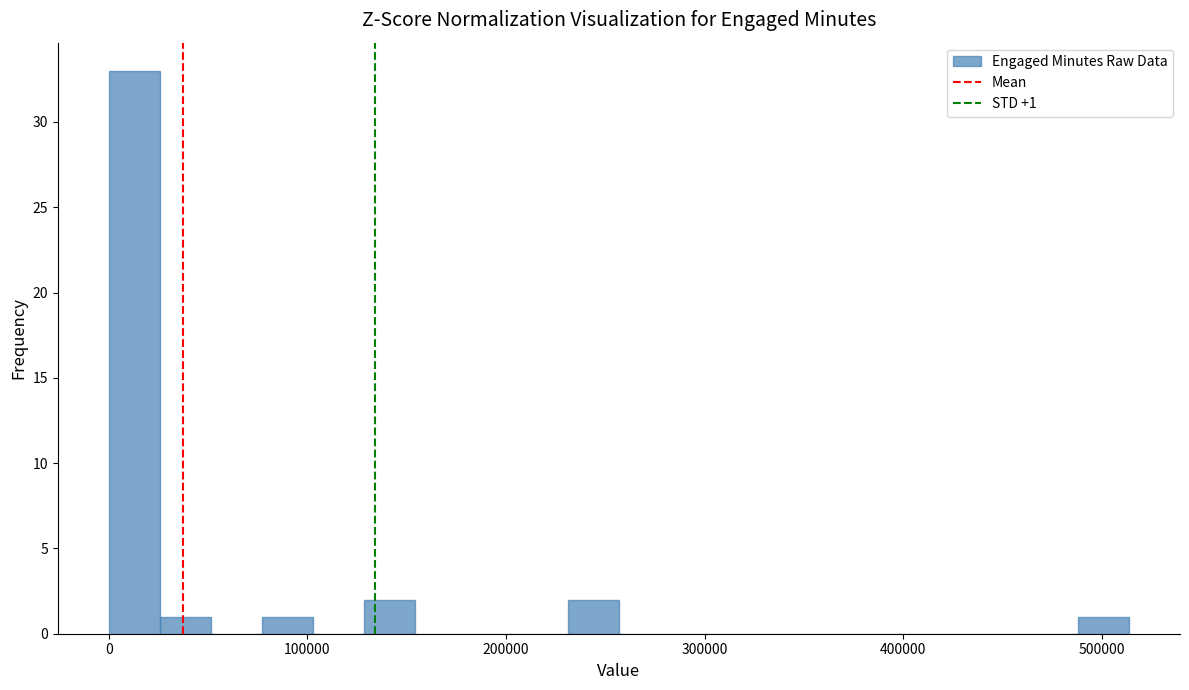

Read against the x-axis, roughly where is the centre of the tallest bar?

10000